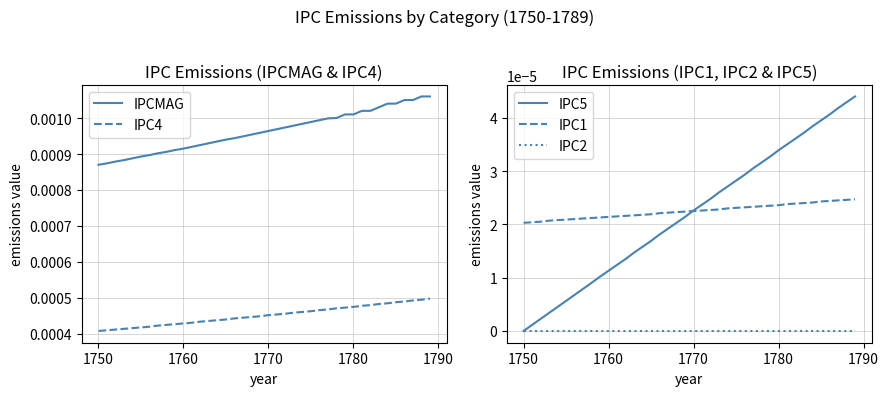

Which series has the largest total across all categories?

IPCMAG